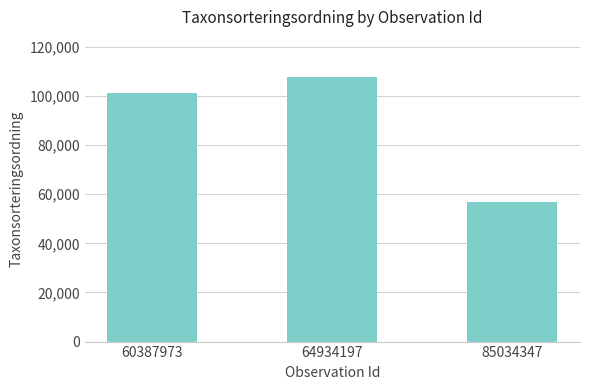

Count the values in the range 56859 to 107845.

3